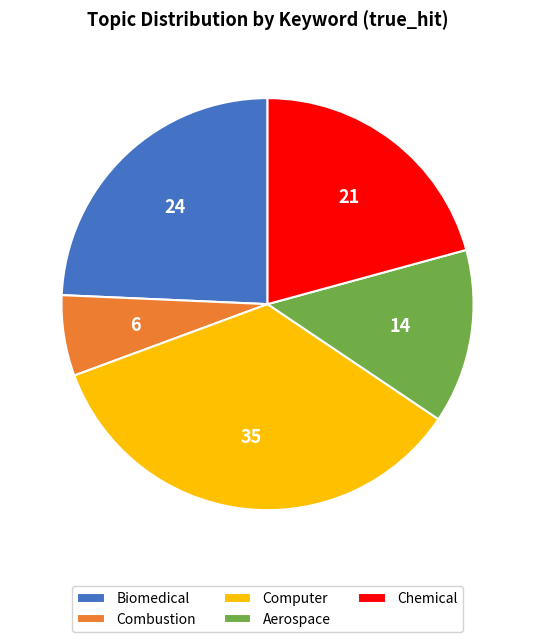

Combined, do Chemical and Biomedical account for over 50%?

No